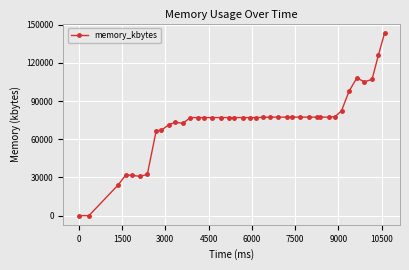

Does the chart have visible grid lines?

Yes